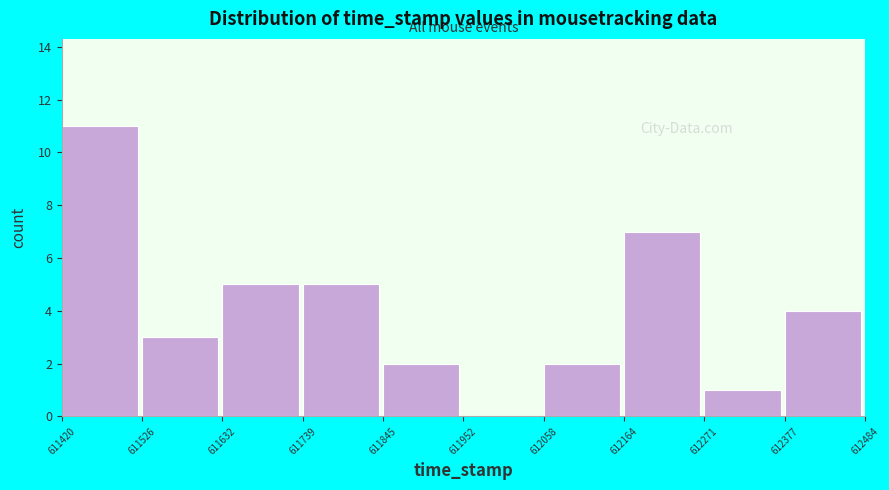

Reading left to right, list every bar in this chart as the range it spans on the x-axis followed by its height. The values are not printed on the chart, so give them approximately, as read against the axis.

611420 to 611526: 11
611526 to 611632: 3
611632 to 611739: 5
611739 to 611845: 5
611845 to 611952: 2
611952 to 612058: 0
612058 to 612164: 2
612164 to 612271: 7
612271 to 612377: 1
612377 to 612484: 4